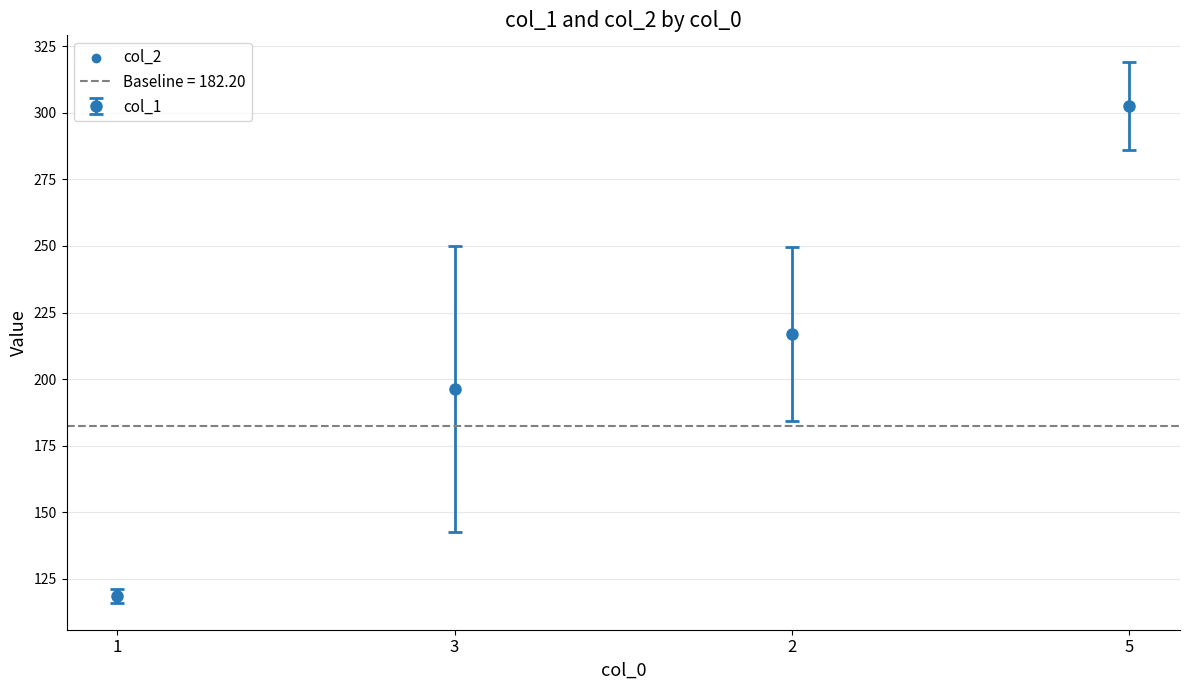

Is the value of col_2 at 2 greater than the value of col_1 at 3?

Yes